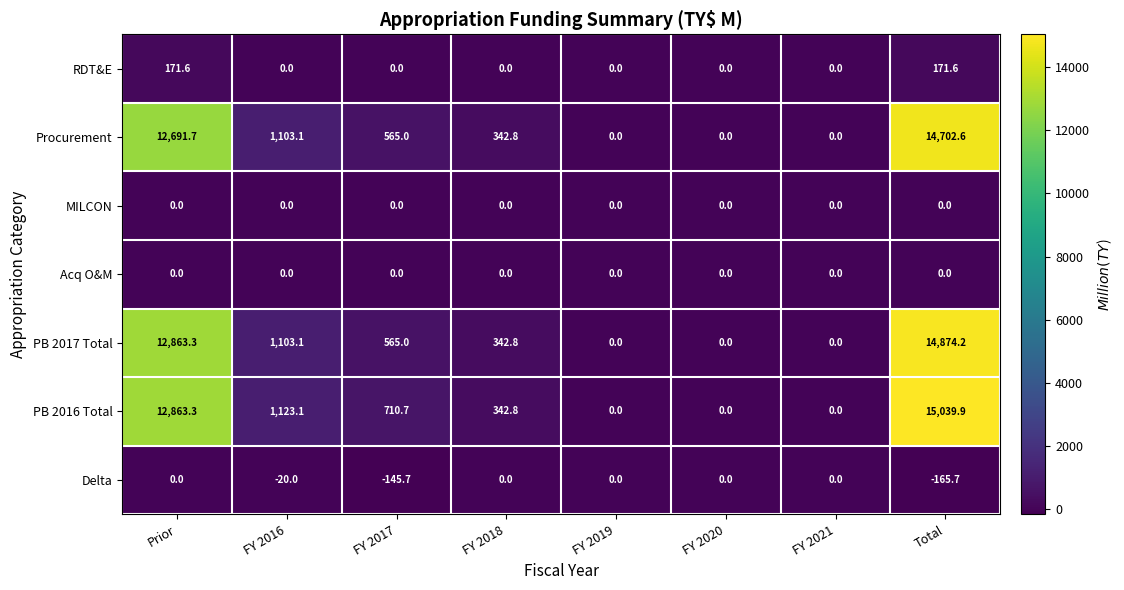

What is the sum of the PB 2017 Total values at FY 2020 and Prior?

12863.3